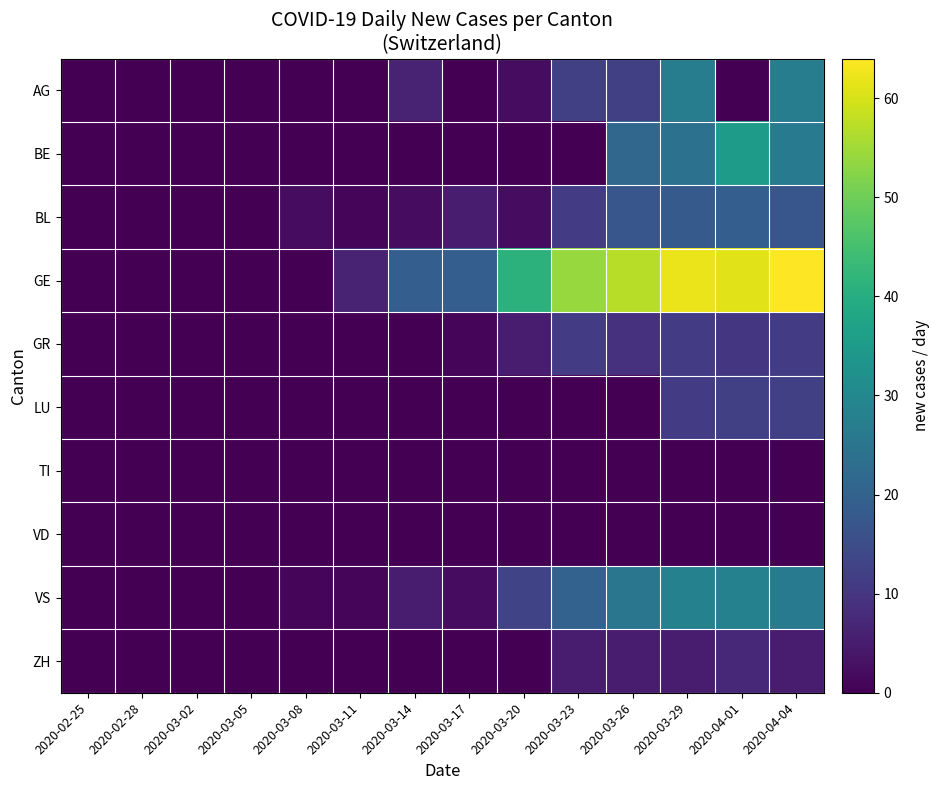

Reading right to left, transcribe all the data shown in this chart.

AG: 2020-04-04=27	2020-04-01=0	2020-03-29=27	2020-03-26=12	2020-03-23=12	2020-03-20=2	2020-03-17=0	2020-03-14=6	2020-03-11=0	2020-03-08=0	2020-03-05=0	2020-03-02=0	2020-02-28=0	2020-02-25=0
BE: 2020-04-04=26	2020-04-01=35	2020-03-29=24	2020-03-26=21	2020-03-23=0	2020-03-20=0	2020-03-17=0	2020-03-14=0	2020-03-11=0	2020-03-08=0	2020-03-05=0	2020-03-02=0	2020-02-28=0	2020-02-25=0
BL: 2020-04-04=17	2020-04-01=19	2020-03-29=18	2020-03-26=17	2020-03-23=11	2020-03-20=2	2020-03-17=5	2020-03-14=2	2020-03-11=1	2020-03-08=2	2020-03-05=0	2020-03-02=0	2020-02-28=0	2020-02-25=0
GE: 2020-04-04=64	2020-04-01=61	2020-03-29=62	2020-03-26=57	2020-03-23=54	2020-03-20=41	2020-03-17=19	2020-03-14=19	2020-03-11=6	2020-03-08=0	2020-03-05=0	2020-03-02=0	2020-02-28=0	2020-02-25=0
GR: 2020-04-04=11	2020-04-01=10	2020-03-29=11	2020-03-26=9	2020-03-23=11	2020-03-20=5	2020-03-17=1	2020-03-14=0	2020-03-11=0	2020-03-08=0	2020-03-05=0	2020-03-02=0	2020-02-28=0	2020-02-25=0
LU: 2020-04-04=12	2020-04-01=12	2020-03-29=11	2020-03-26=0	2020-03-23=0	2020-03-20=0	2020-03-17=0	2020-03-14=0	2020-03-11=0	2020-03-08=0	2020-03-05=0	2020-03-02=0	2020-02-28=0	2020-02-25=0
TI: 2020-04-04=0	2020-04-01=0	2020-03-29=0	2020-03-26=0	2020-03-23=0	2020-03-20=0	2020-03-17=0	2020-03-14=0	2020-03-11=0	2020-03-08=0	2020-03-05=0	2020-03-02=0	2020-02-28=0	2020-02-25=0
VD: 2020-04-04=0	2020-04-01=0	2020-03-29=0	2020-03-26=0	2020-03-23=0	2020-03-20=0	2020-03-17=0	2020-03-14=0	2020-03-11=0	2020-03-08=0	2020-03-05=0	2020-03-02=0	2020-02-28=0	2020-02-25=0
VS: 2020-04-04=26	2020-04-01=28	2020-03-29=28	2020-03-26=25	2020-03-23=20	2020-03-20=13	2020-03-17=2	2020-03-14=5	2020-03-11=1	2020-03-08=1	2020-03-05=0	2020-03-02=0	2020-02-28=0	2020-02-25=0
ZH: 2020-04-04=5	2020-04-01=7	2020-03-29=5	2020-03-26=5	2020-03-23=5	2020-03-20=0	2020-03-17=0	2020-03-14=0	2020-03-11=0	2020-03-08=0	2020-03-05=0	2020-03-02=0	2020-02-28=0	2020-02-25=0